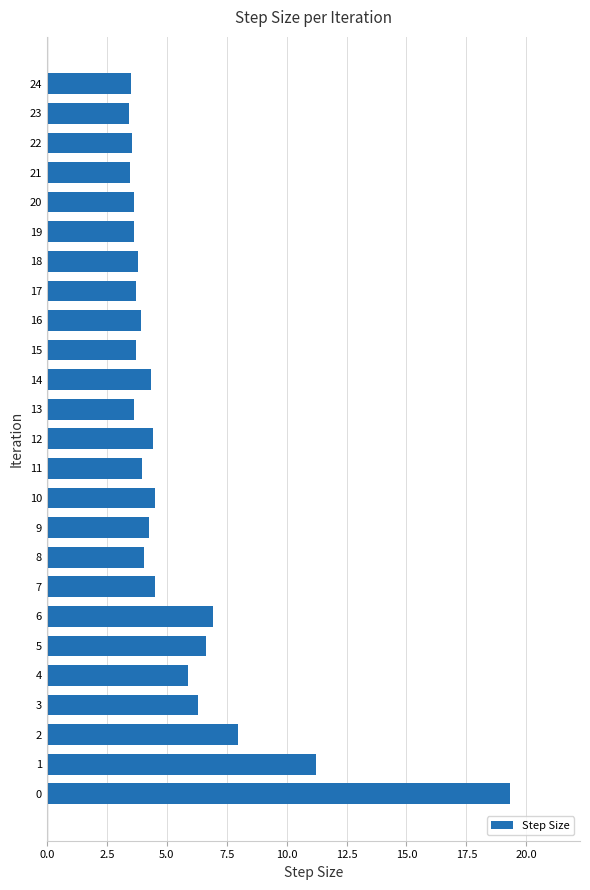

What is the average value?

5.4